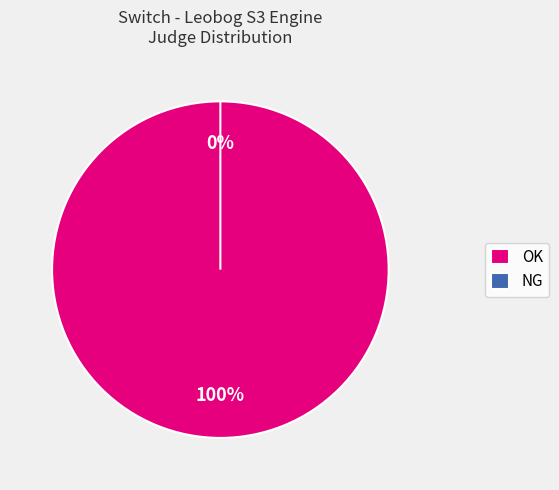

To the nearest percent, what portion does OK represent?

100%